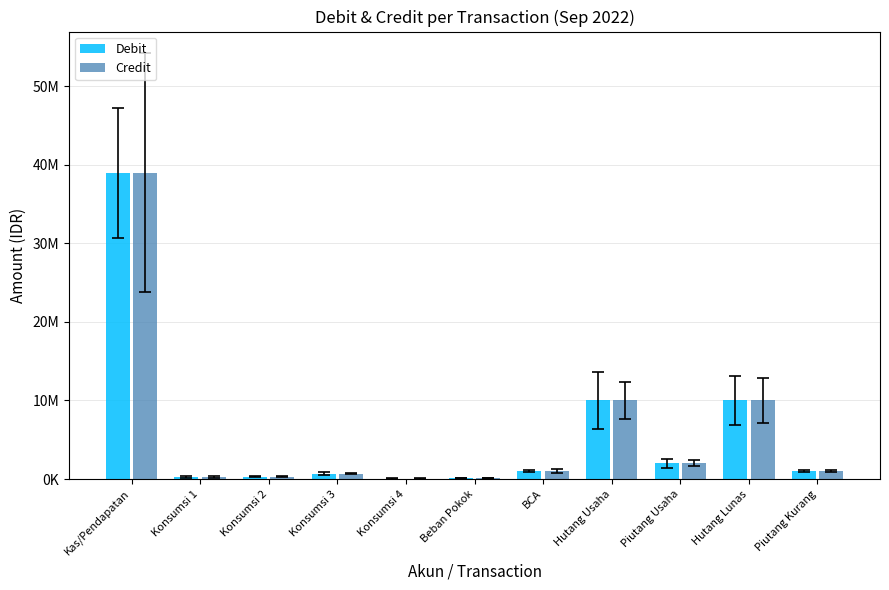

What are all the series names shown in the legend?

Debit, Credit